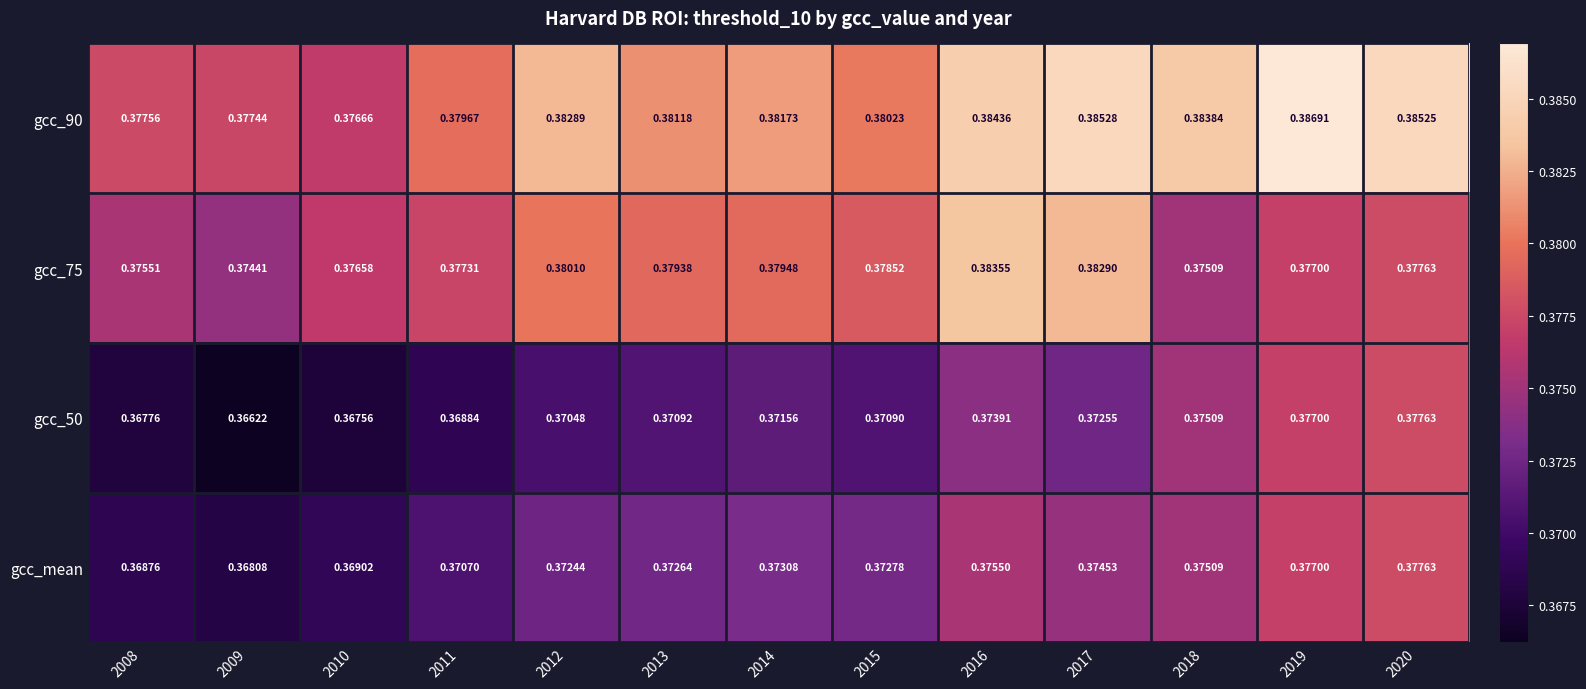

Which series changed the most between 2009 and 2015?

gcc_mean